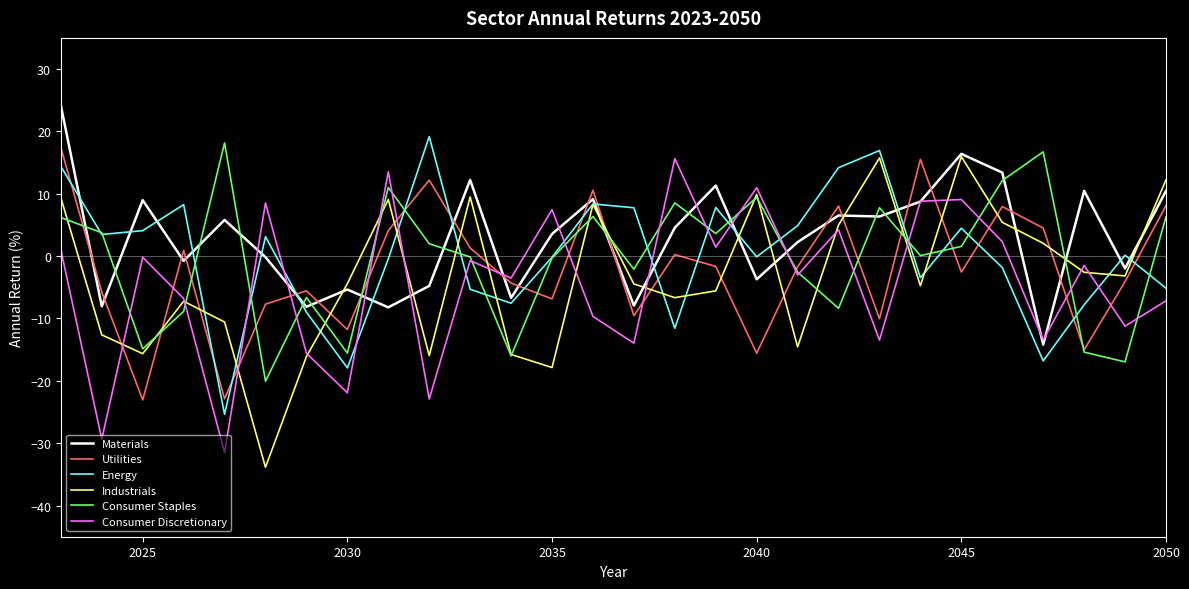

What is the maximum value for Consumer Staples?

18.2